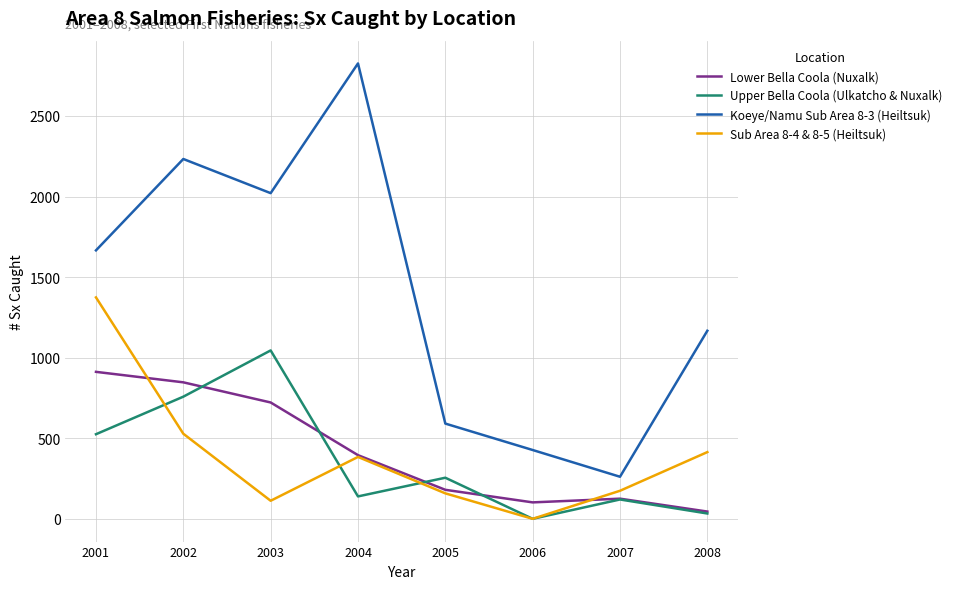

True or false: Koeye/Namu Sub Area 8-3 (Heiltsuk) has more than 2 points higher than both neighbors.

False